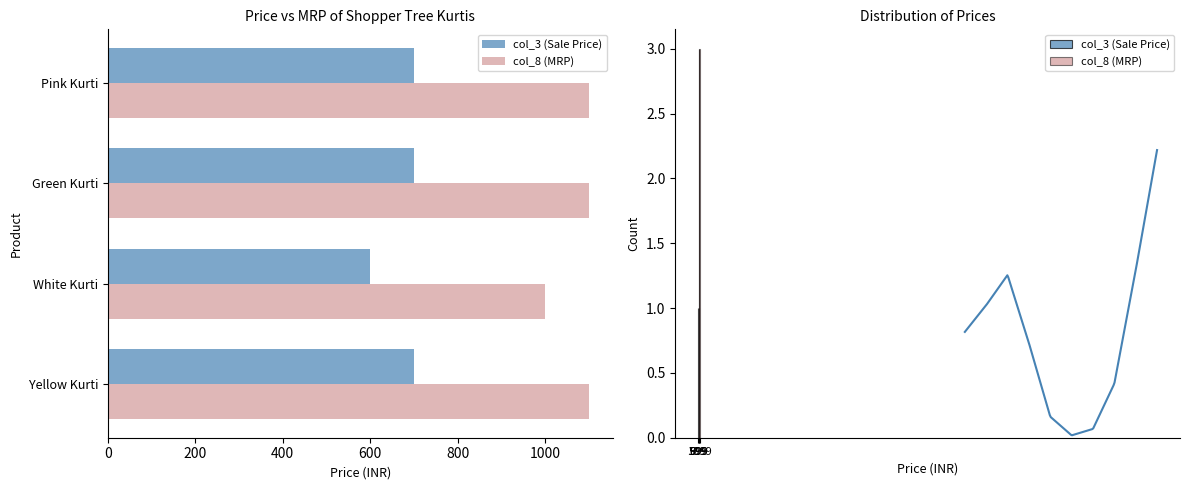

Between 699 and 599, which is larger?

699